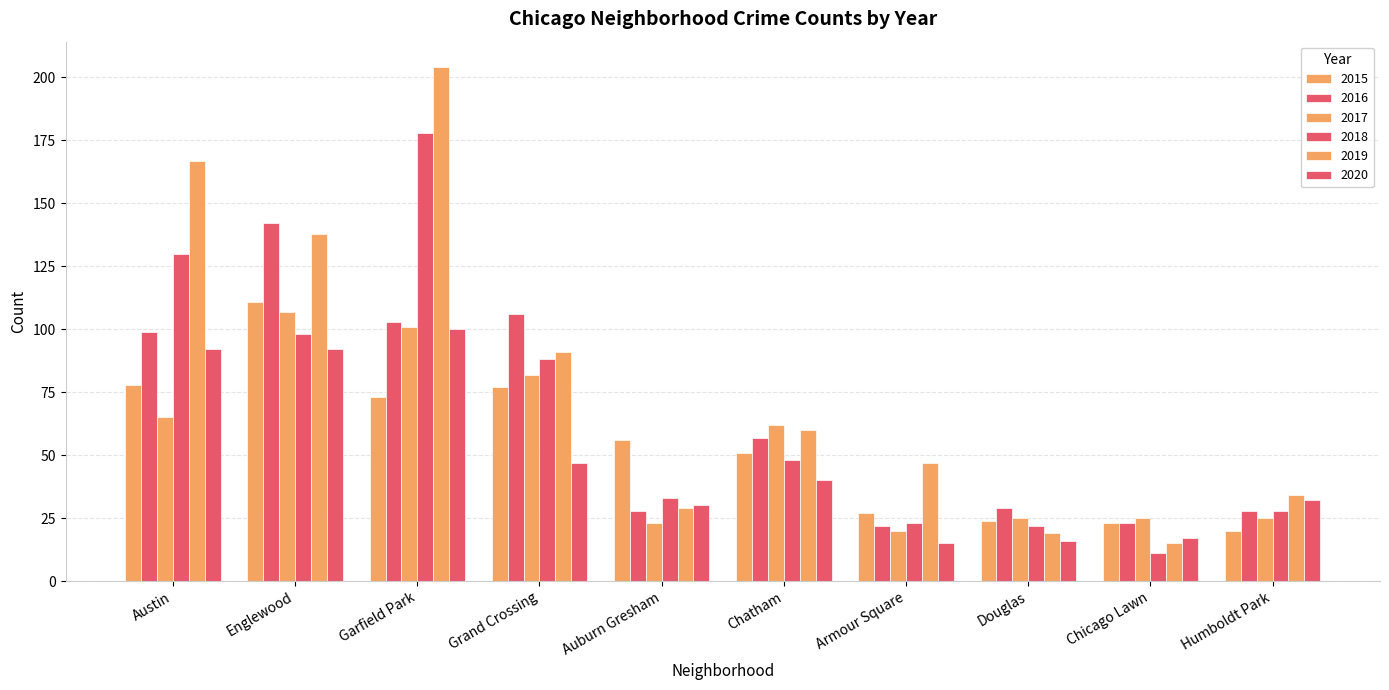

At which category does the chart reach its peak across all series?

Garfield Park